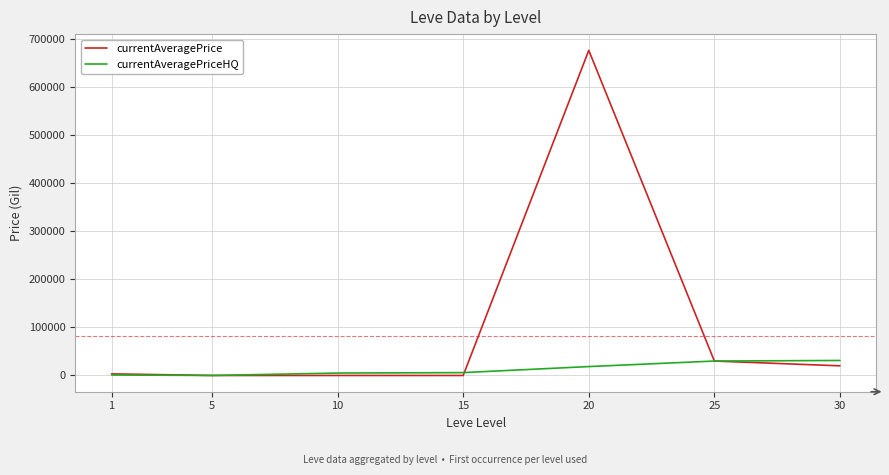

At which label is currentAveragePrice closest to 338085?

25